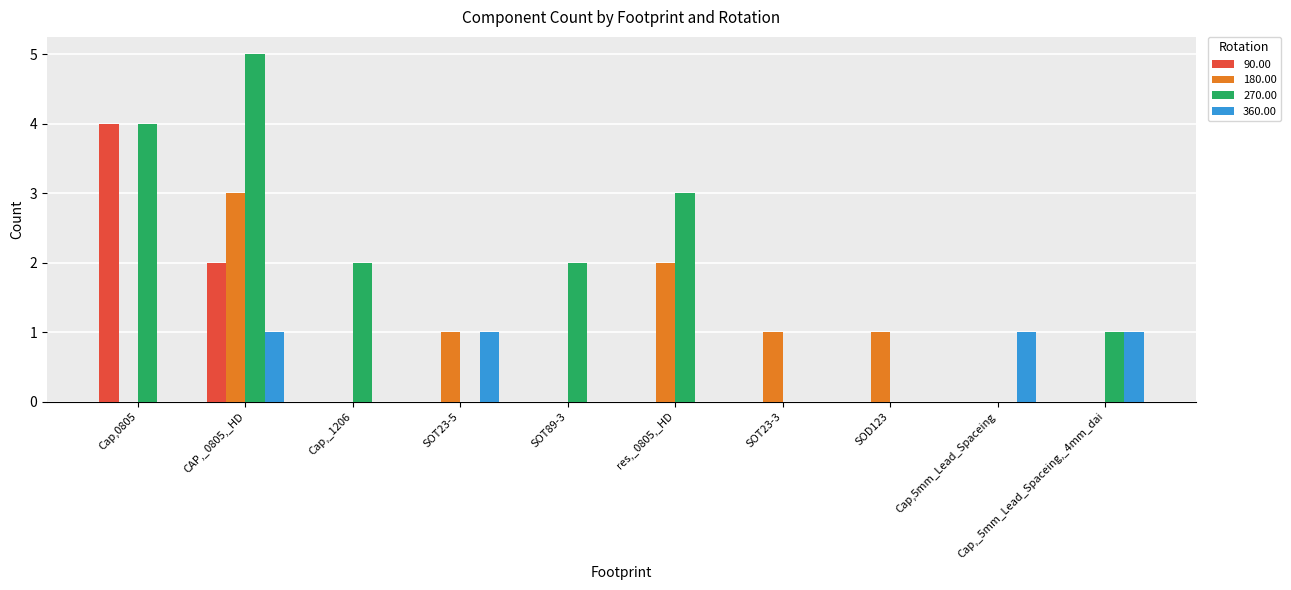

Reading right to left, what are all the values shown in this chart?

90.00: 0	0	0	0	0	0	0	0	2	4
180.00: 0	0	1	1	2	0	1	0	3	0
270.00: 1	0	0	0	3	2	0	2	5	4
360.00: 1	1	0	0	0	0	1	0	1	0